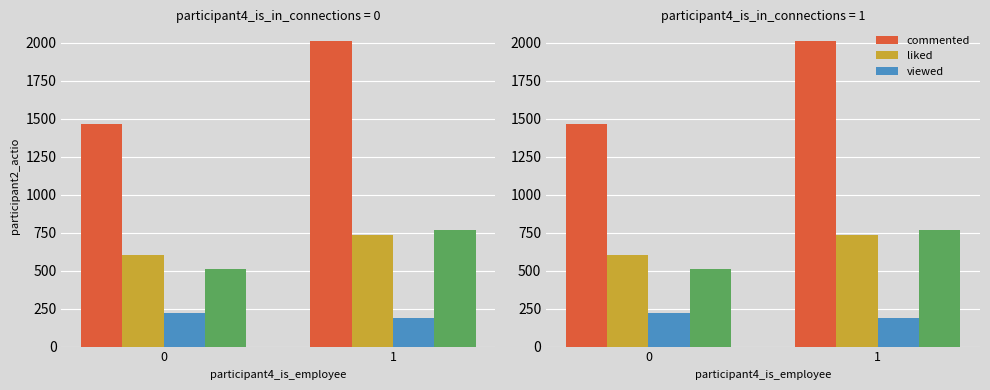

Is it true that liked equals 346.9 at 1?

False